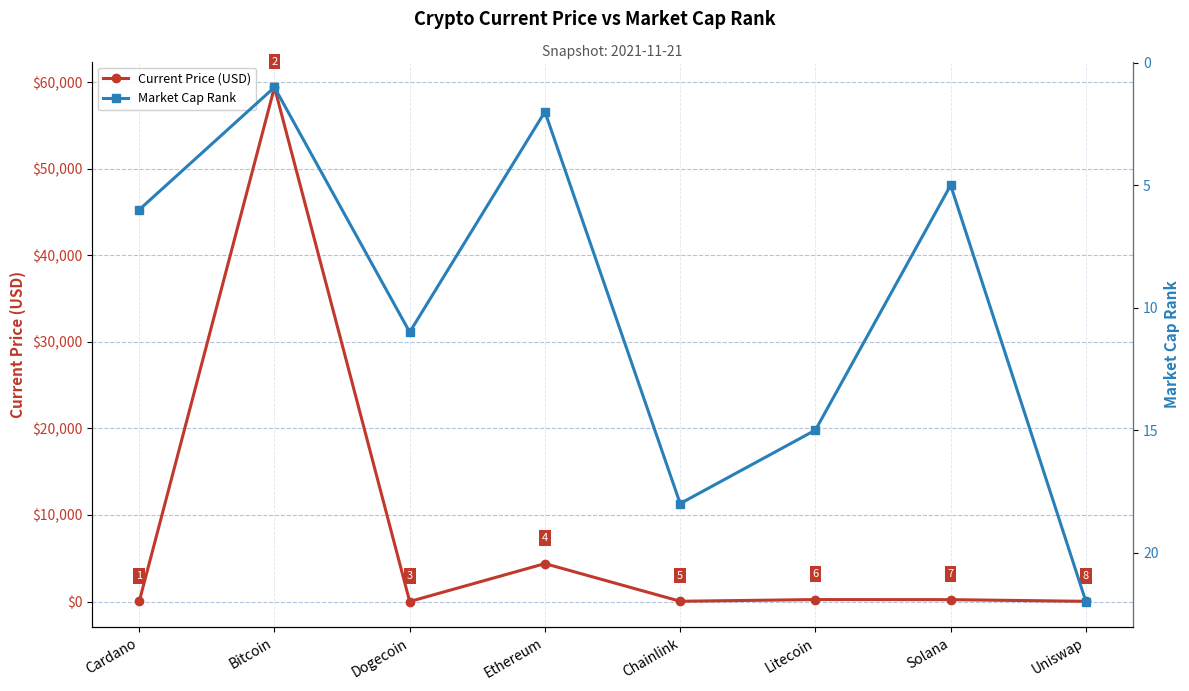

What is the difference between the highest and lowest values at Litecoin?

209.1